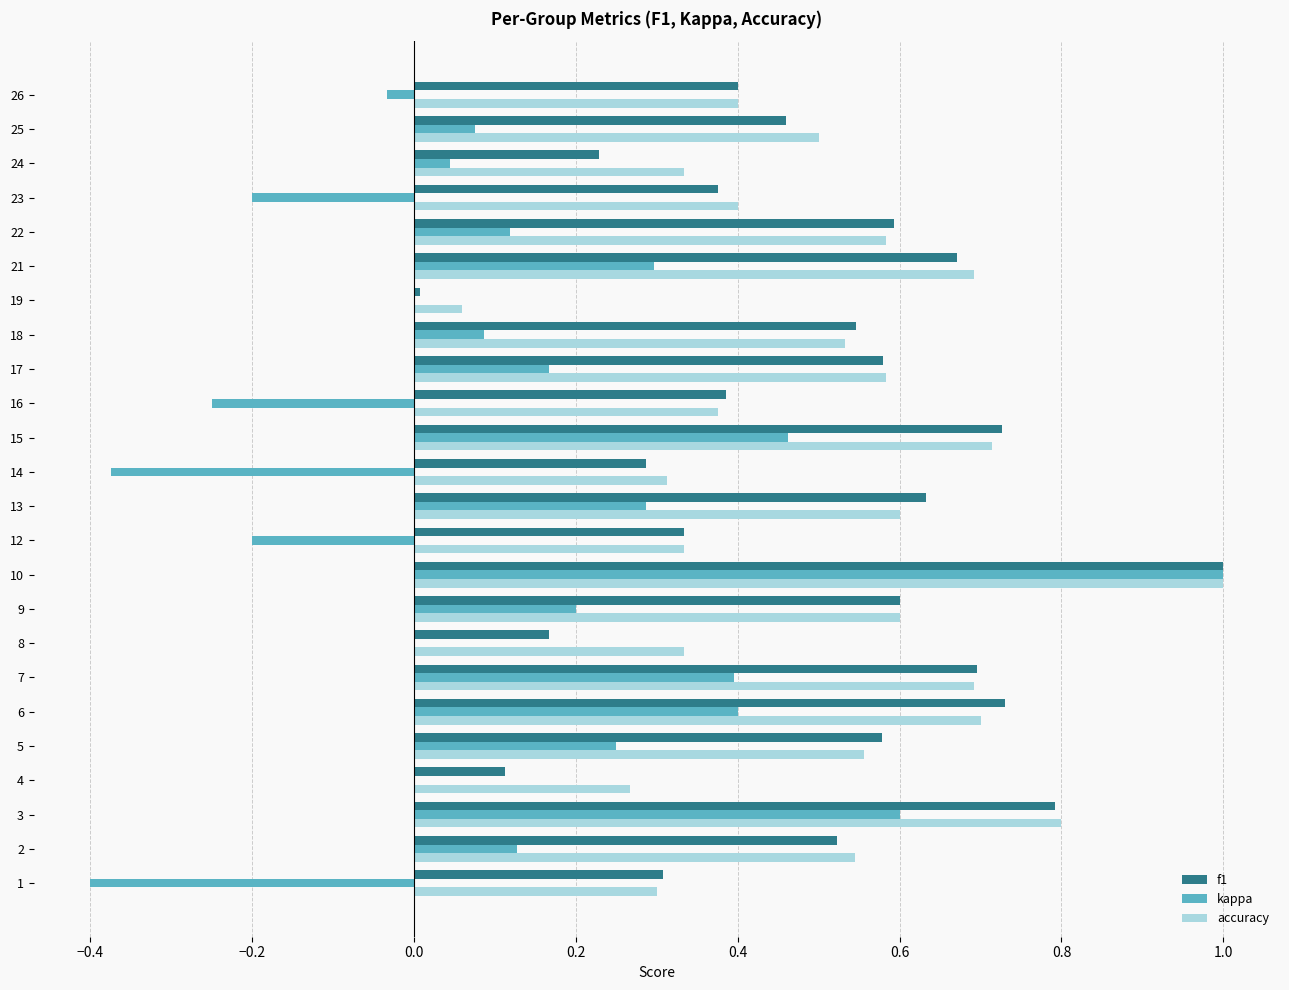

What is the highest value of the f1 series?

1.0